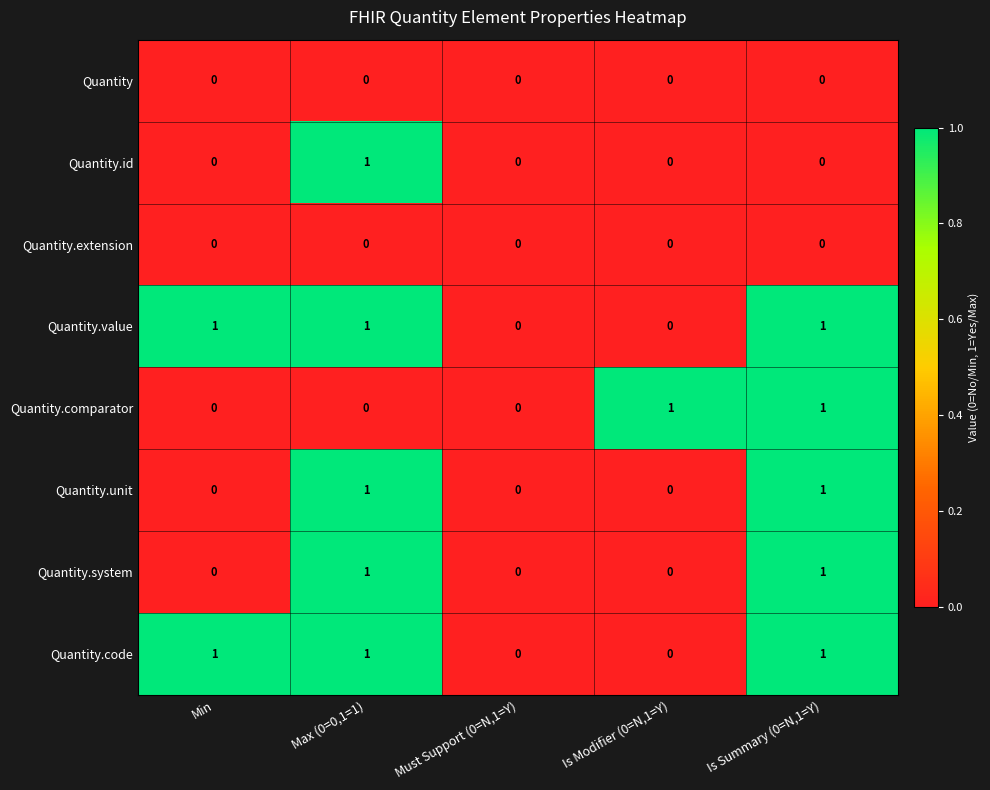

What is the greatest value displayed?

1